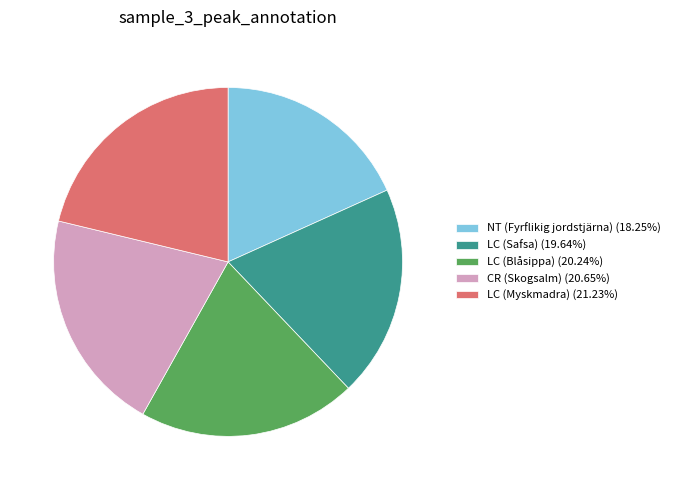

The LC (Myskmadra) slice represents 21% of the pie. True or false?

True